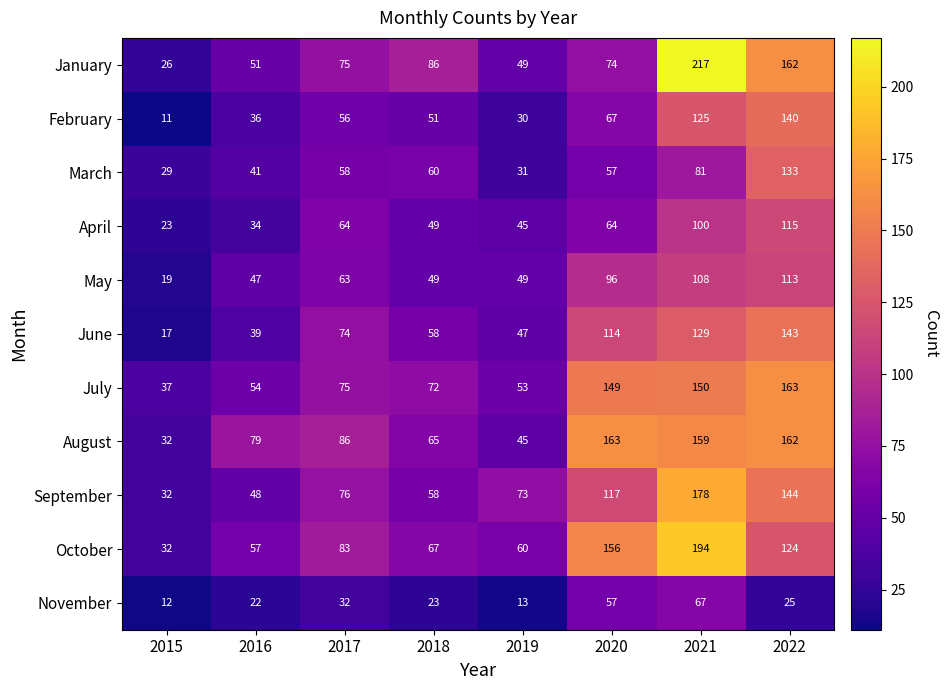

What is the minimum value for October?

32